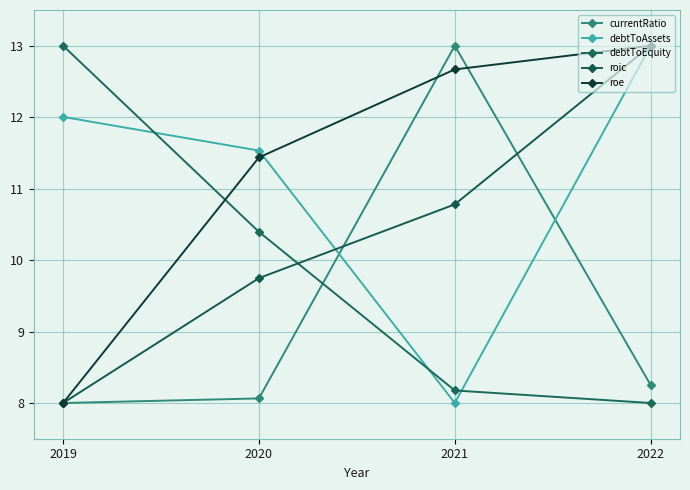

How many values in the currentRatio series exceed 8?

3